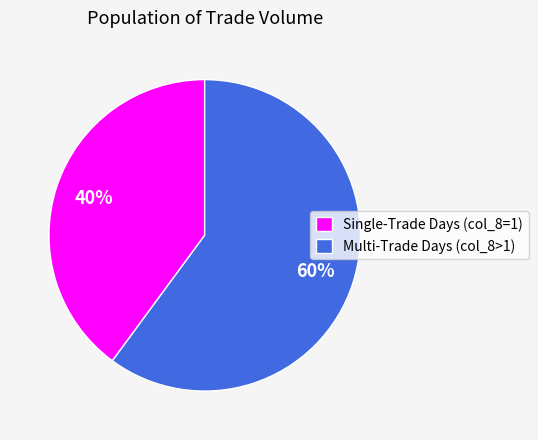

To the nearest percent, what portion does Multi-Trade Days (col_8>1) represent?

60%